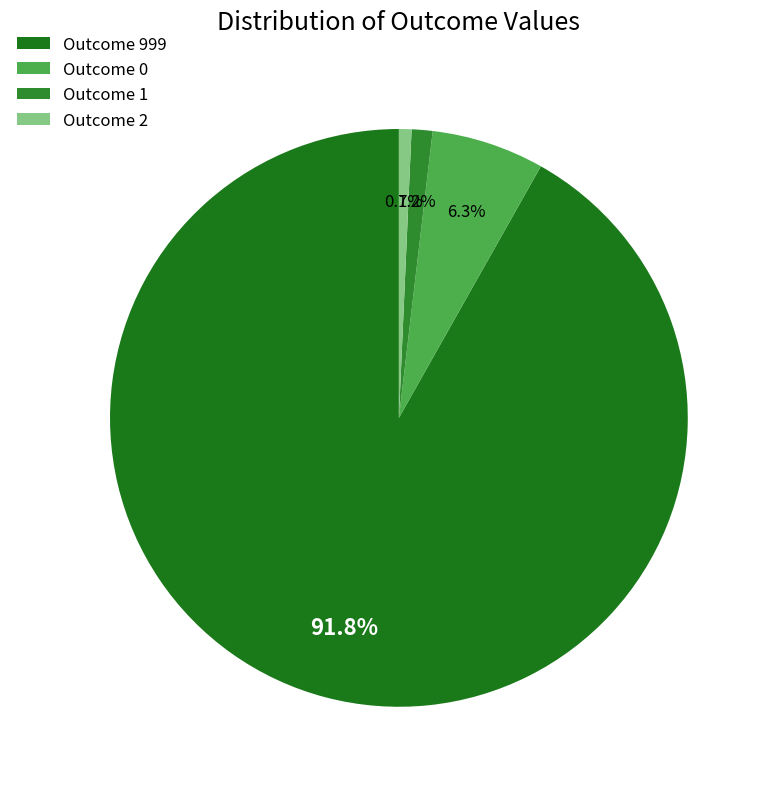

How many slices are in this pie chart?

4